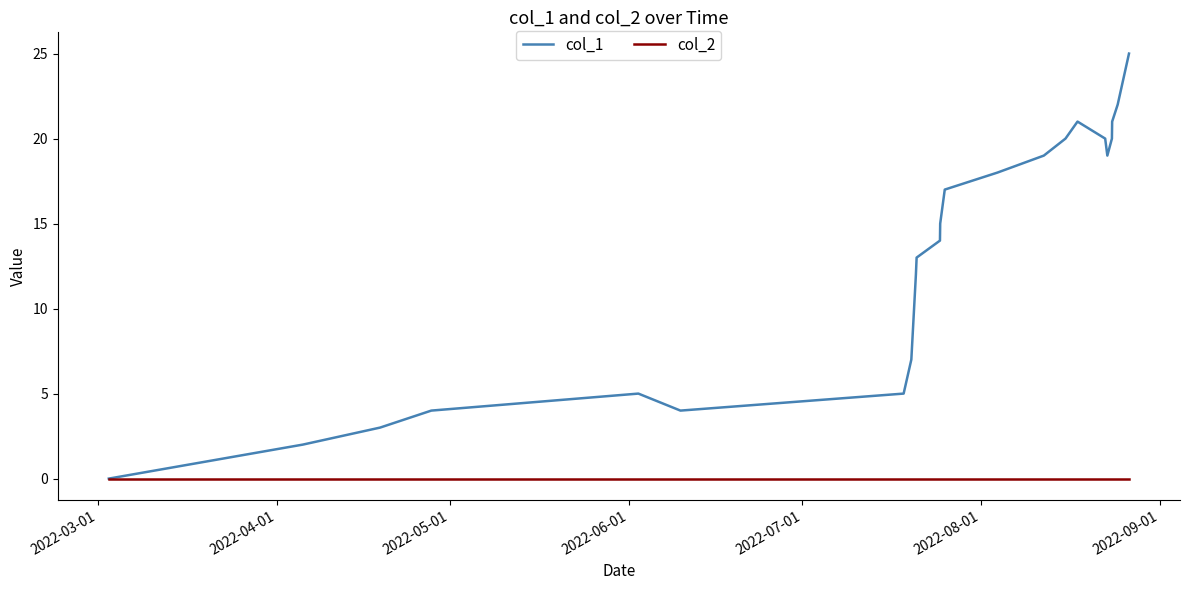

List the series in order of their overall mean, highest first.

col_1, col_2